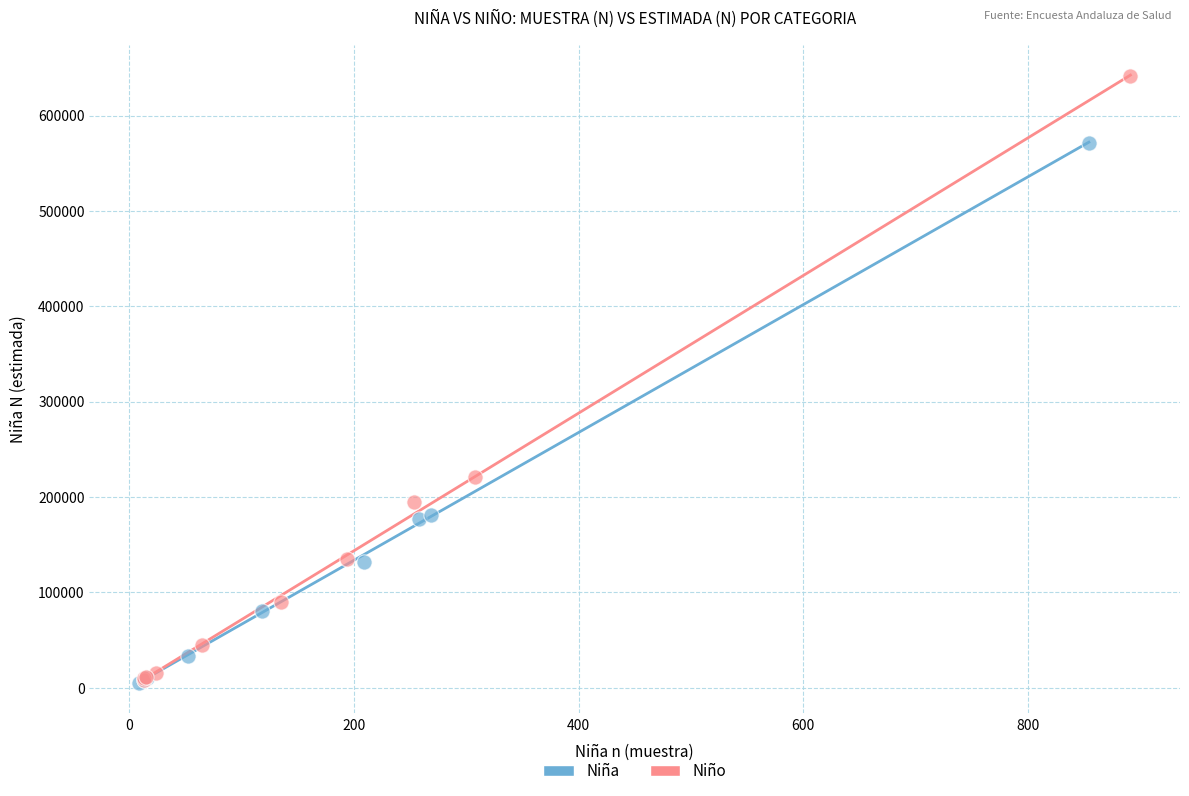

Which series reaches the maximum Y coordinate?

Niño